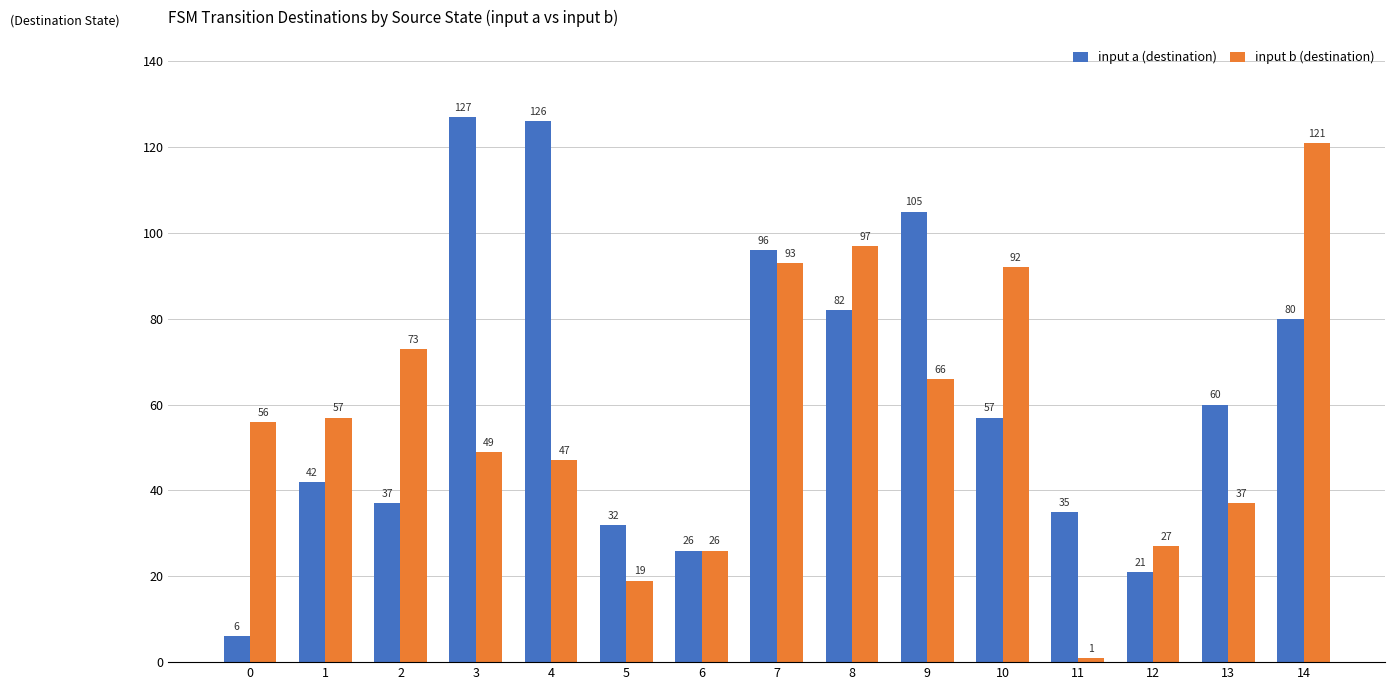

What is the difference between the second highest and minimum values in the input b (destination) series?

96